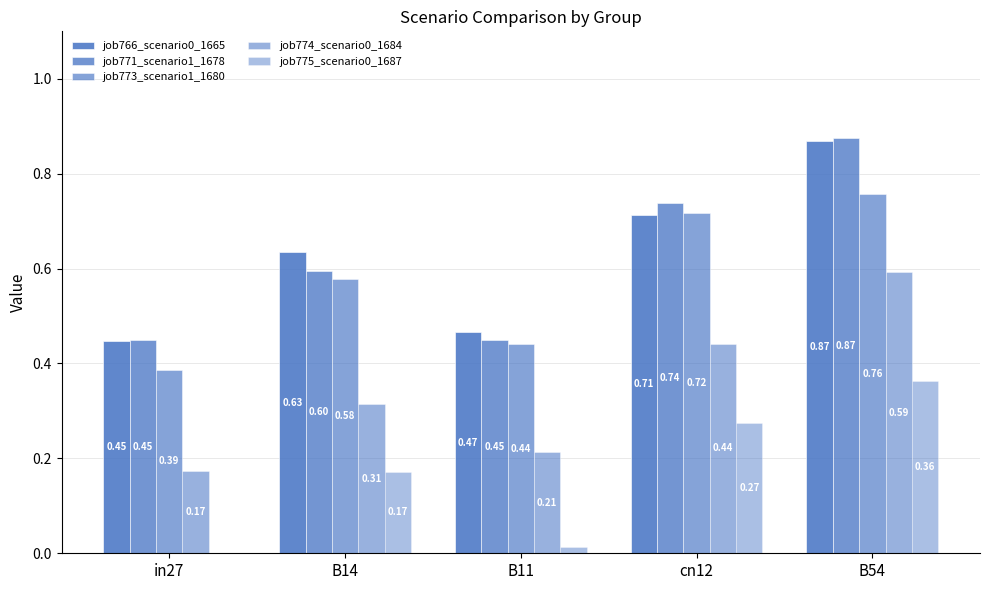

Reading right to left, transcribe all the data shown in this chart.

job766_scenario0_1665: 0.9	0.7	0.5	0.6	0.4
job771_scenario1_1678: 0.9	0.7	0.4	0.6	0.4
job773_scenario1_1680: 0.8	0.7	0.4	0.6	0.4
job774_scenario0_1684: 0.6	0.4	0.2	0.3	0.2
job775_scenario0_1687: 0.4	0.3	0.0	0.2	0.0